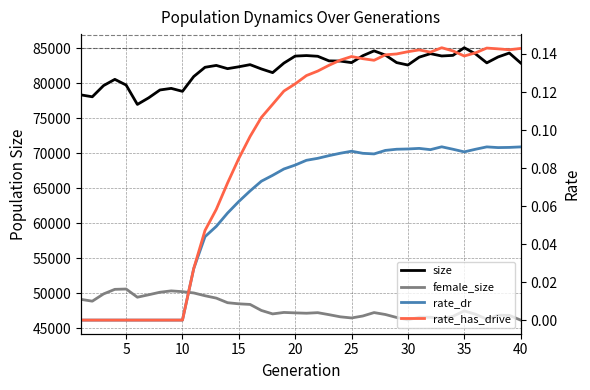

How many lines are shown in the chart?

4